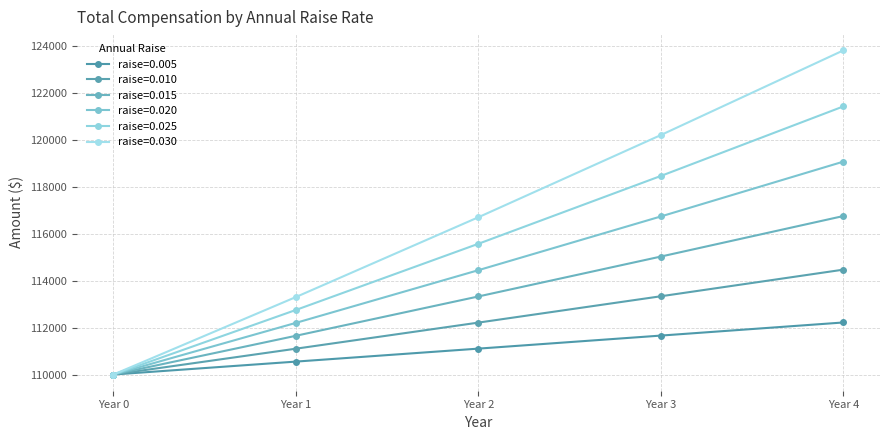

Does the chart have visible grid lines?

Yes